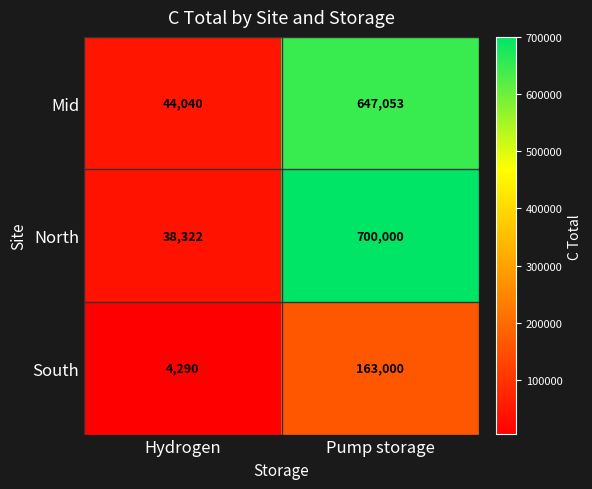

Count the number of categories in the chart.

2